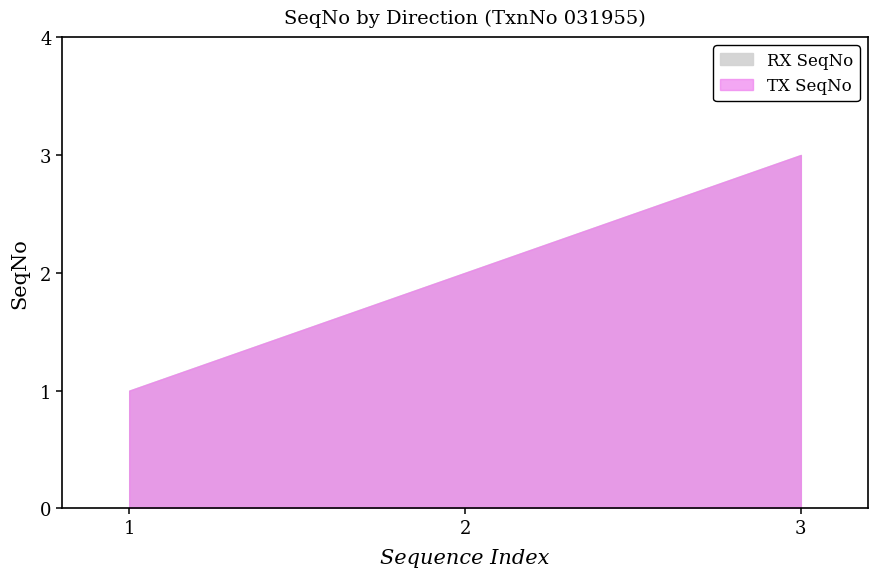

Does the chart display data point markers on the line(s)?

No